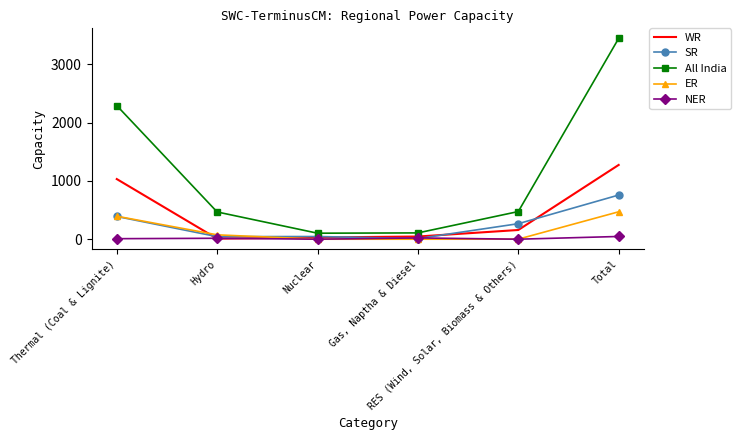

Which series has the largest range (max minus min)?

All India